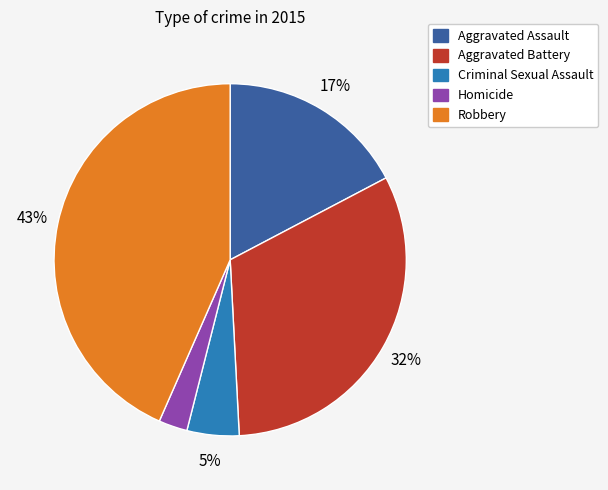

Rank the categories by value from lowest to highest.

Homicide, Criminal Sexual Assault, Aggravated Assault, Aggravated Battery, Robbery